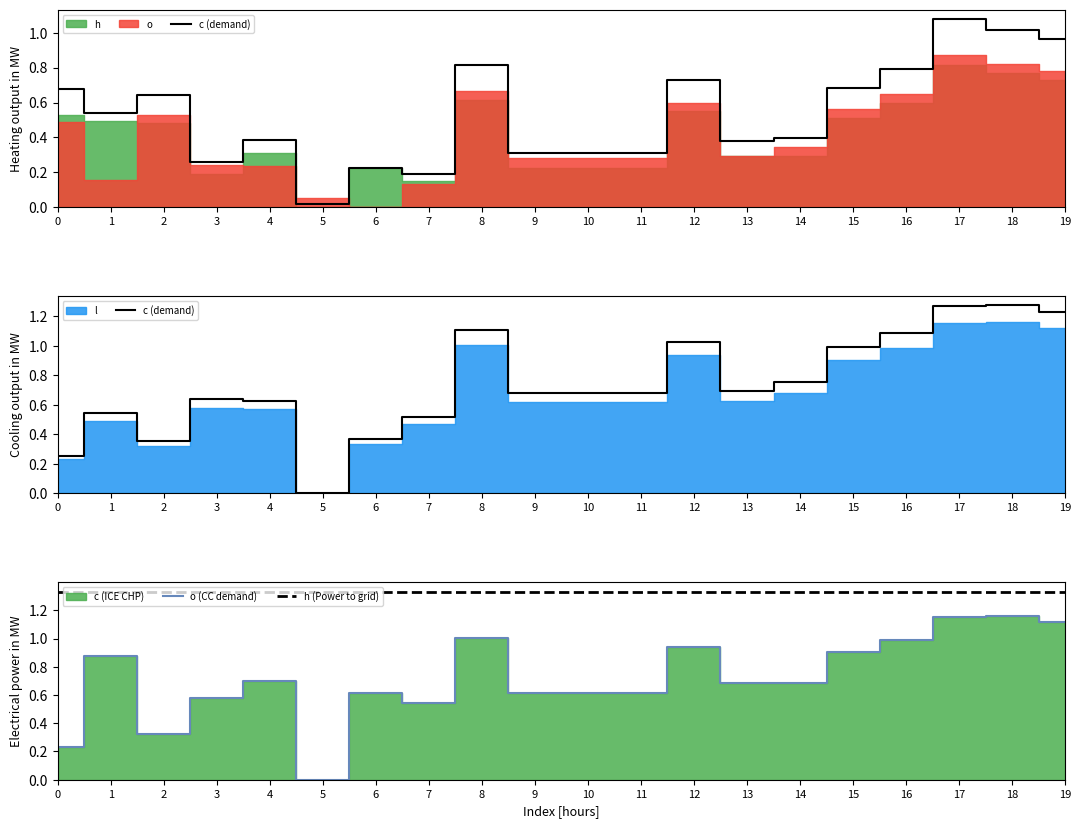

In c, how many points are lower than both neighbors (excluding endpoints)?

3